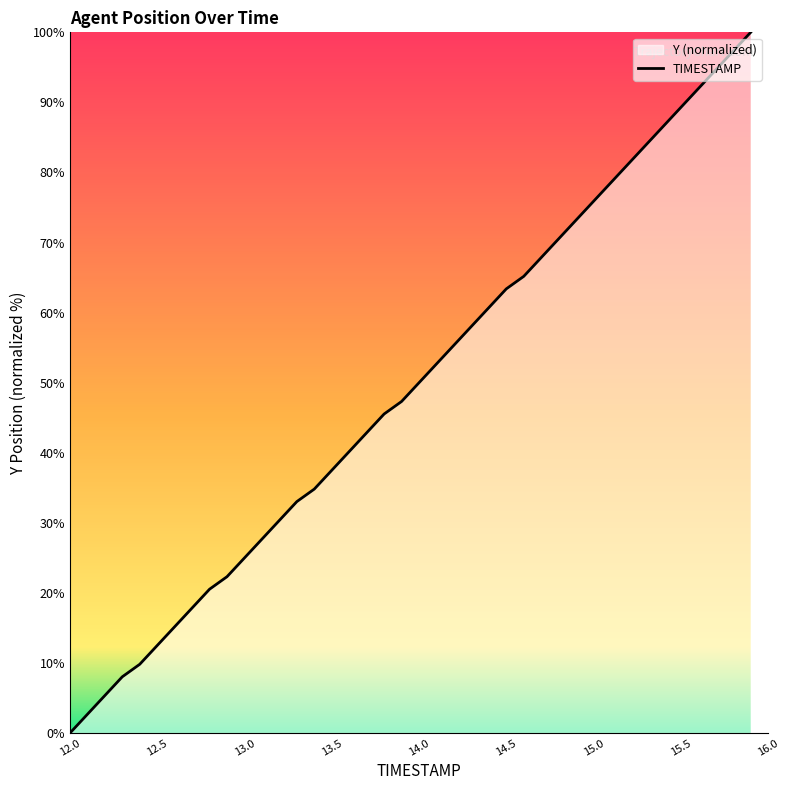

What is the difference between the maximum and minimum values?

100.0